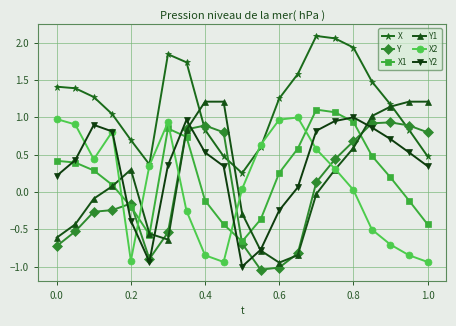

Does the chart have visible grid lines?

Yes